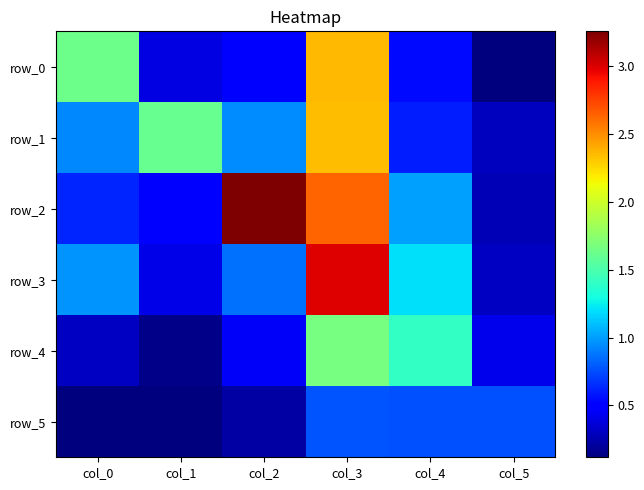

What is the average value of the row_5 series?

0.5